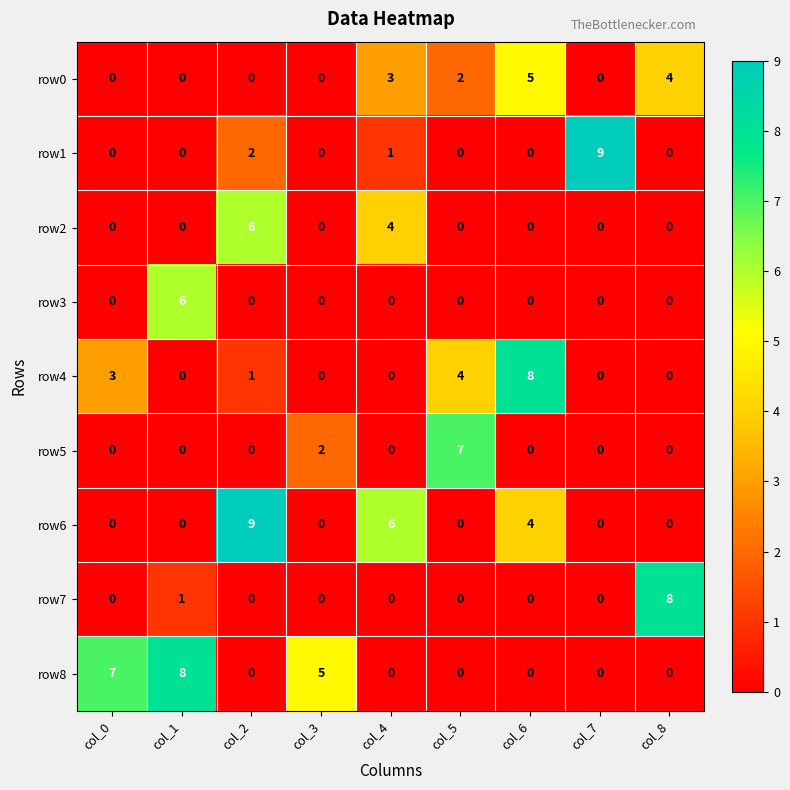

What is the difference between the row2 values at col_1 and col_2?

6